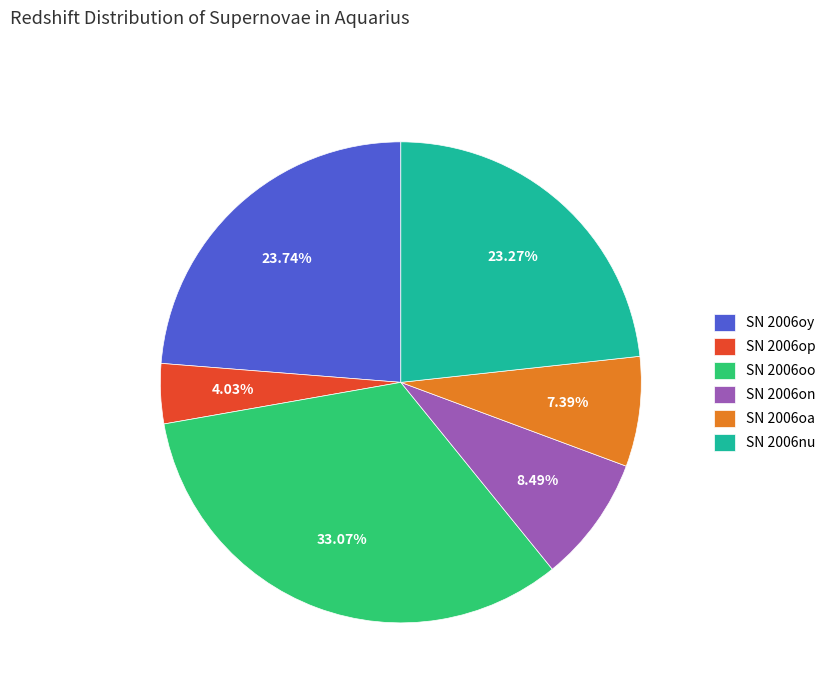

Combined, what portion of the pie is SN 2006oa and SN 2006op?

11.4%